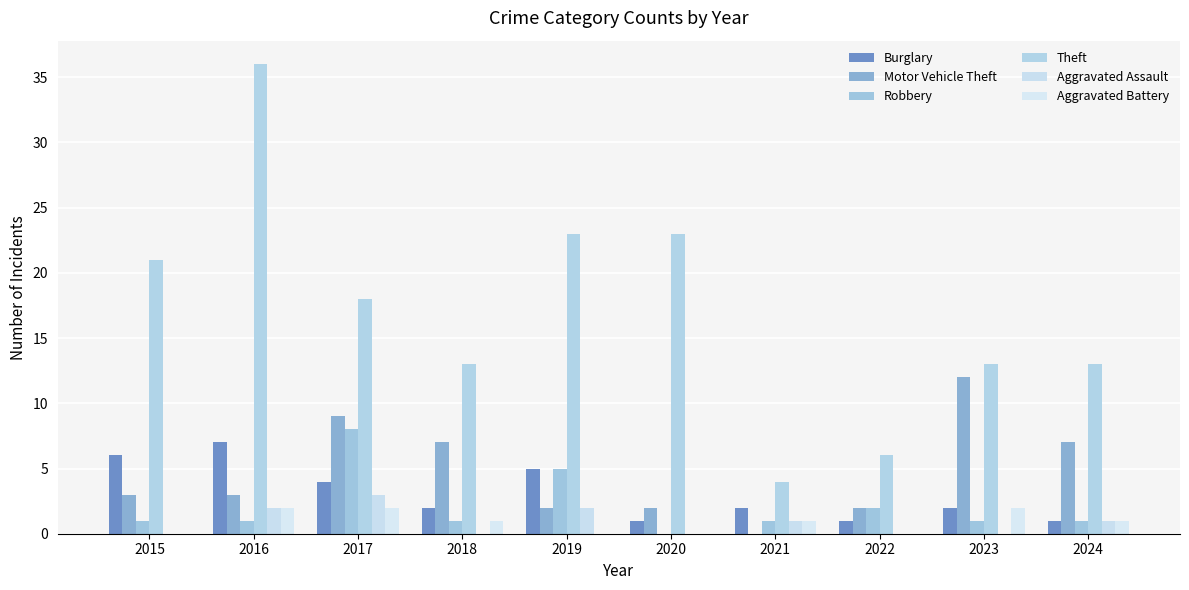

Rank the series at 2022 from lowest to highest value.

Aggravated Assault, Aggravated Battery, Burglary, Motor Vehicle Theft, Robbery, Theft